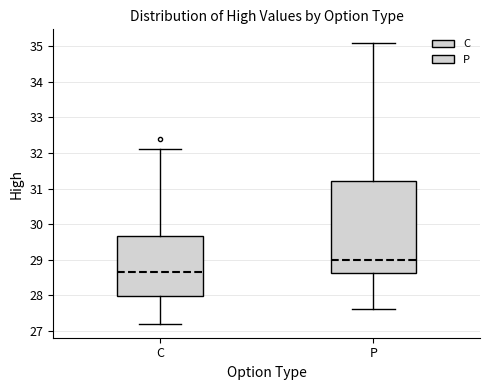

Reading left to right, transcribe this box plot: for each box, give where its median line is, the range the box spans, and where its two whiskers end, as read against the y-axis. The values are not printed on the chart, so give them approximately, as read against the axis.

C: median 28.7, box 28.0 to 29.7, whiskers 27.2 to 32.1
P: median 29.0, box 28.6 to 31.2, whiskers 27.6 to 35.1